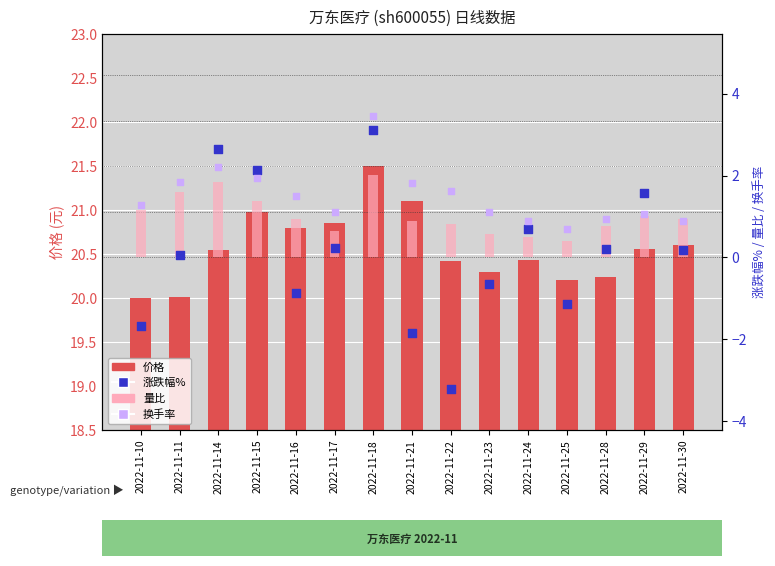

Which series contains the lowest Y value?

涨跌幅%